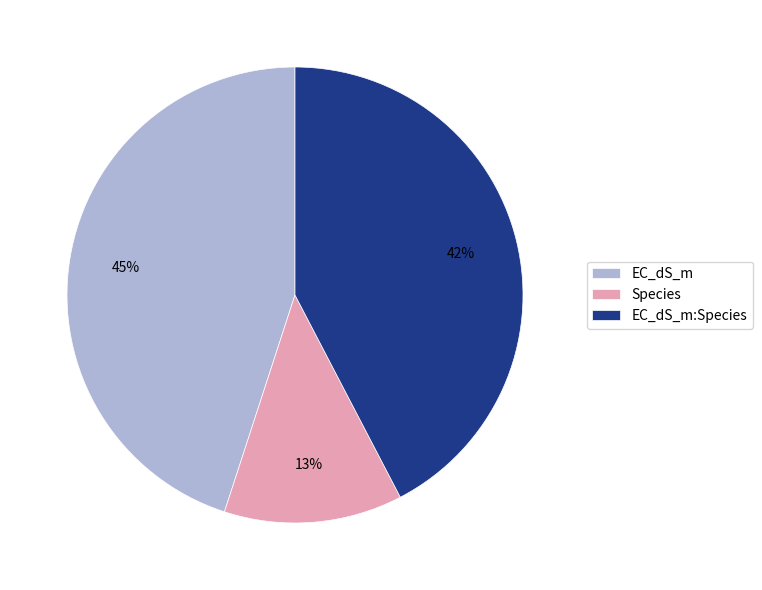

How many segments does this pie chart have?

3